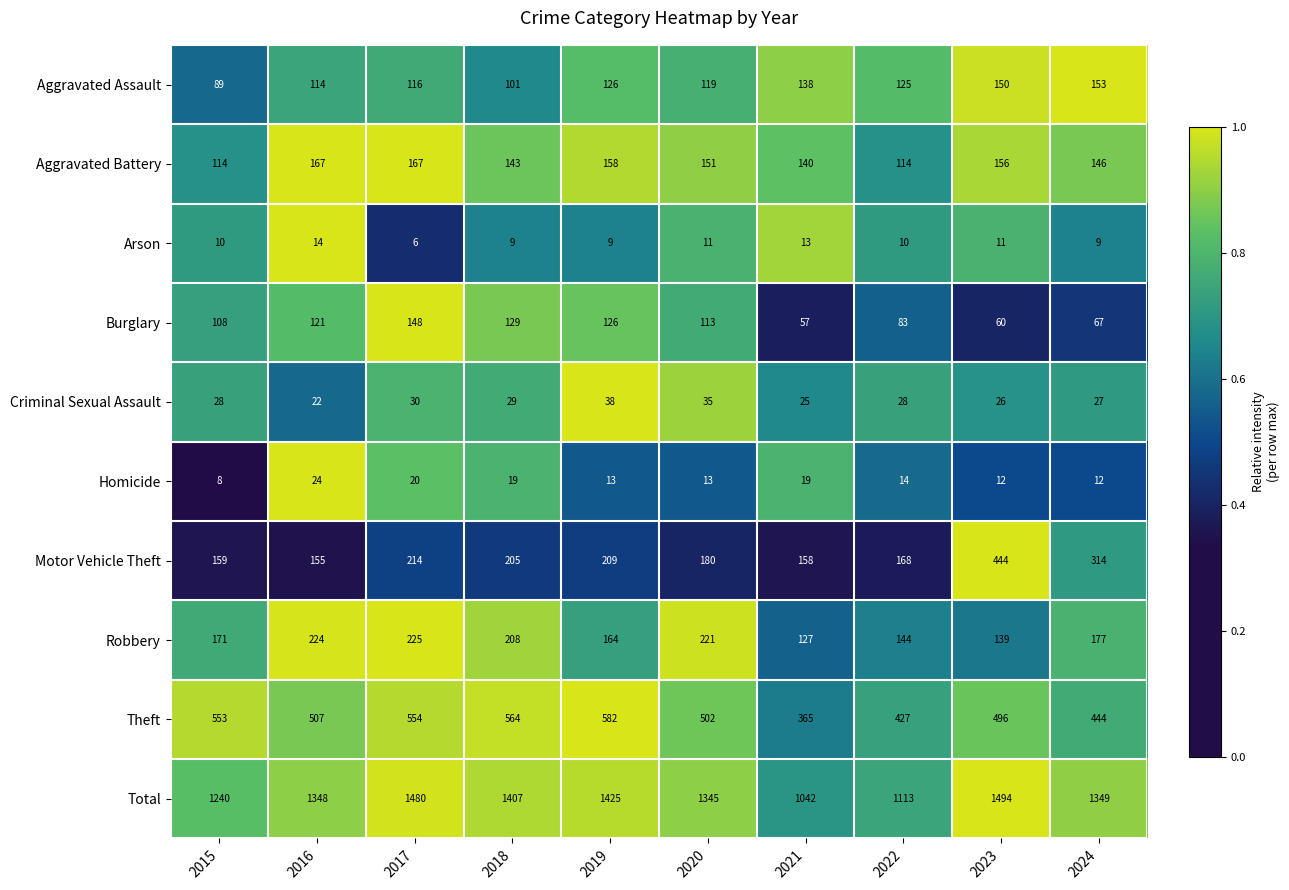

At which label does Theft first exceed 507?

2015